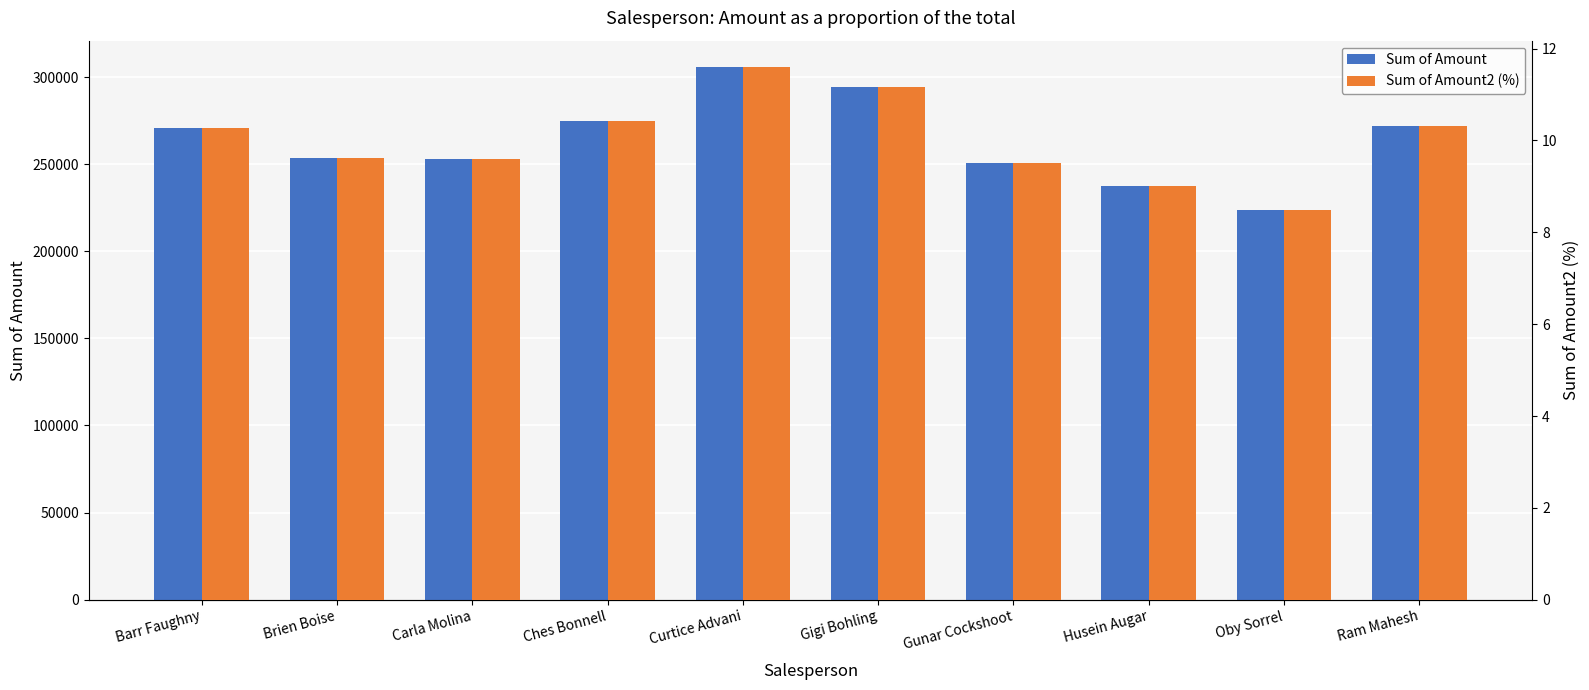

What are all the series names shown in the legend?

Sum of Amount, Sum of Amount2 (%)